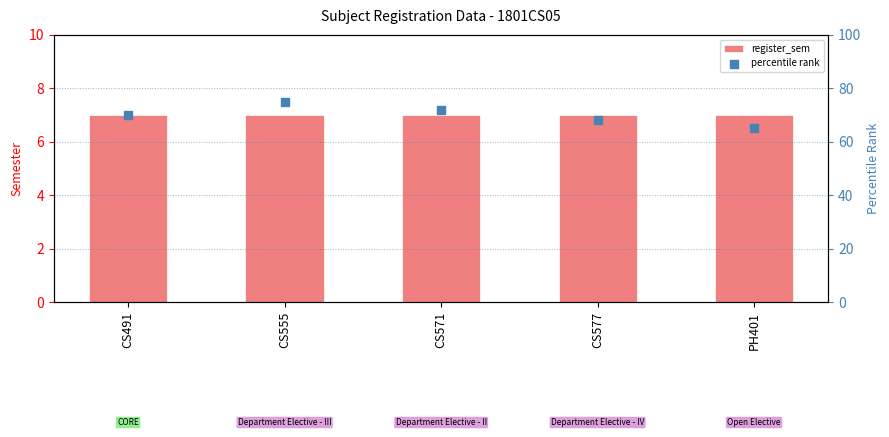

Which series has the largest total across all categories?

percentile rank